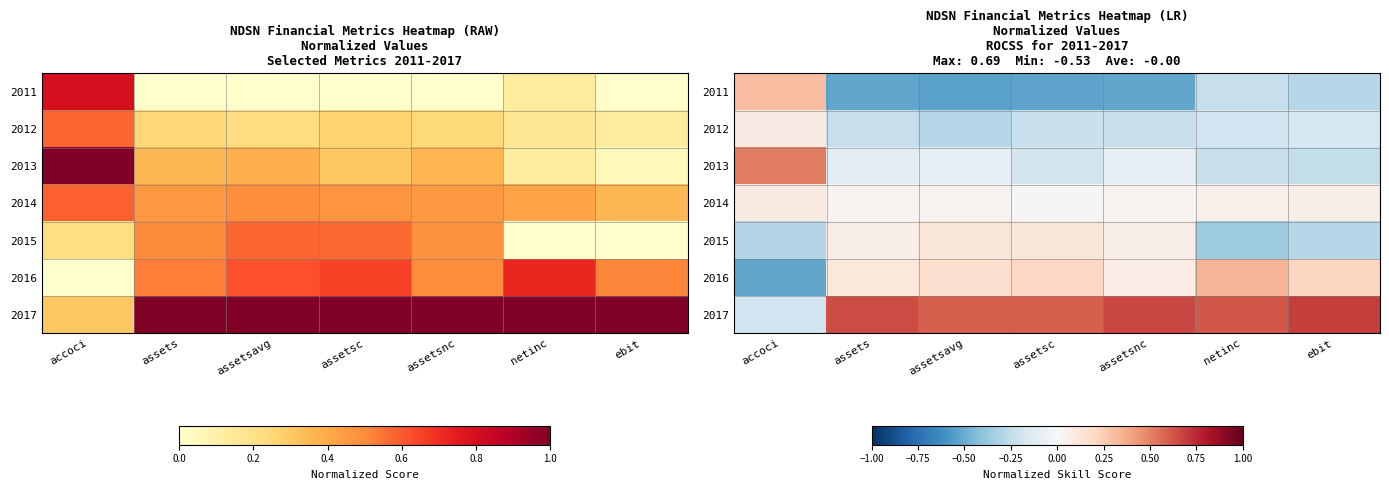

What is the minimum value for 2011?

-0.5